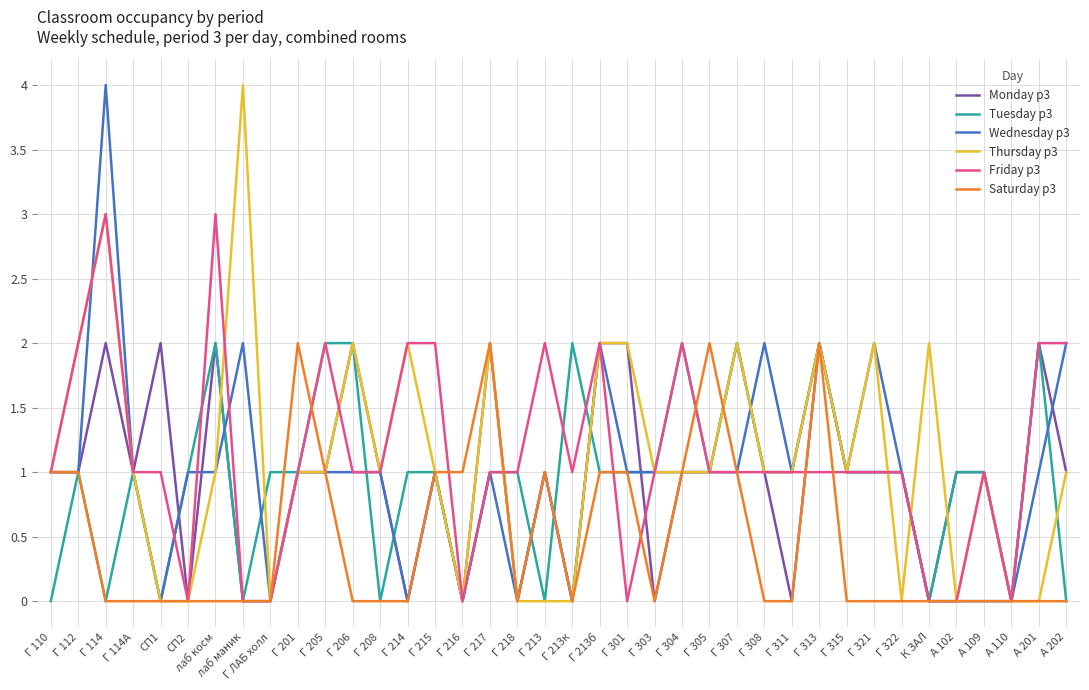

True or false: Friday p3 and Wednesday p3 intersect in this chart.

True